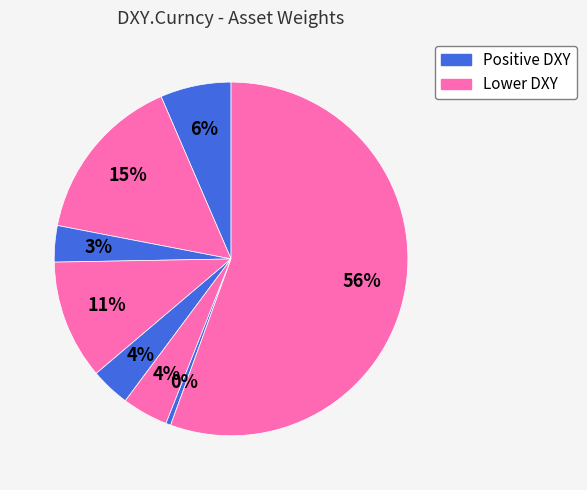

How many slices are in this pie chart?

8